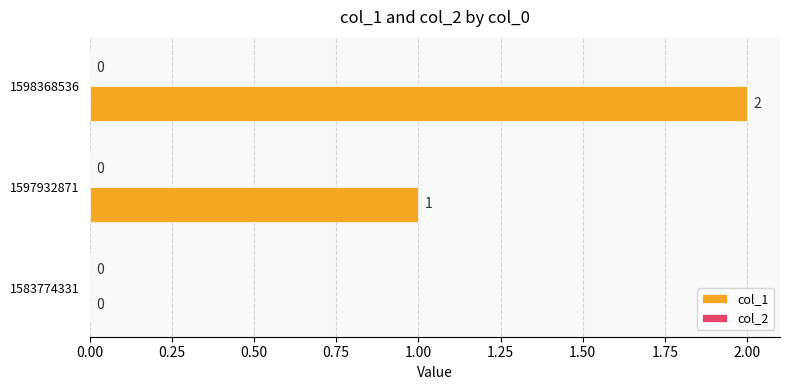

The chart shows a value of 3 at 1598368536. True or false?

False